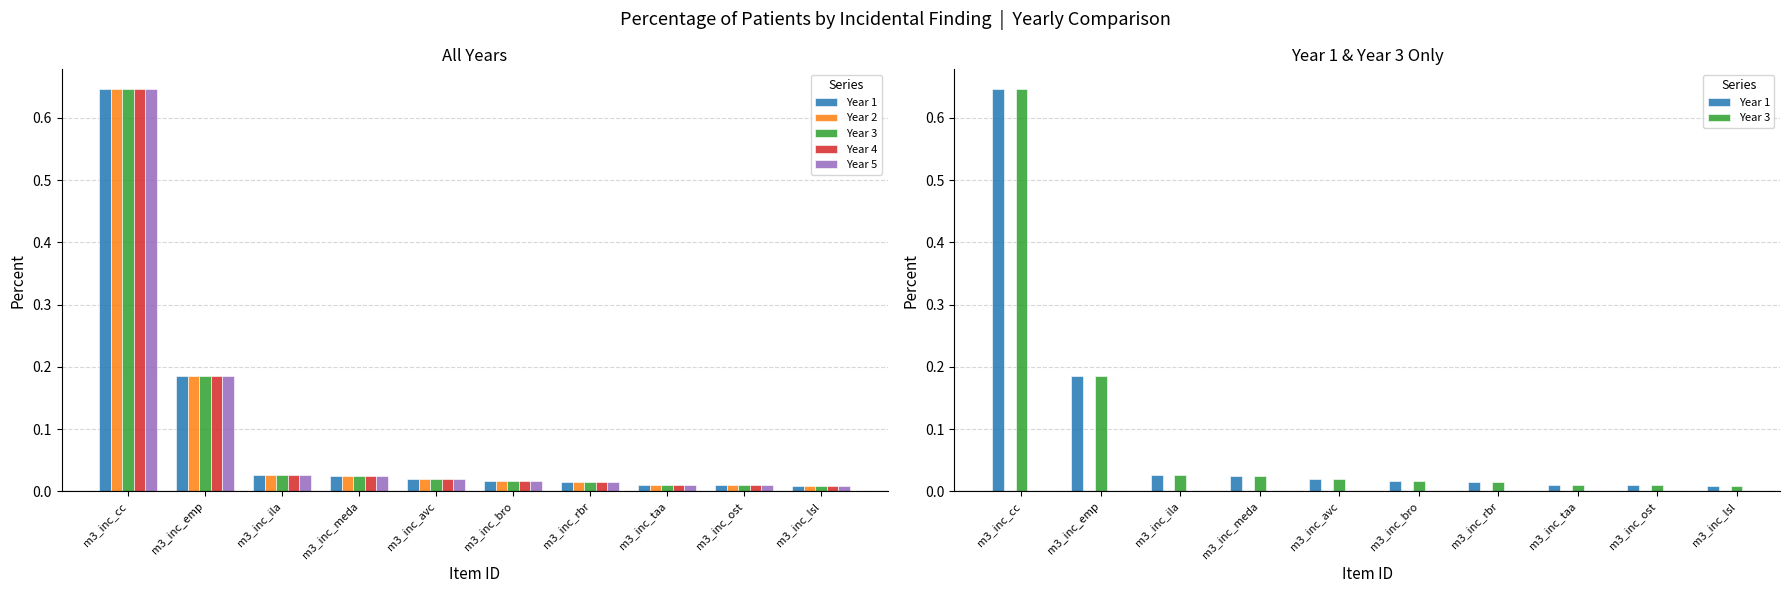

Where is Year 2 nearest to the value 0?

m3_inc_lsl